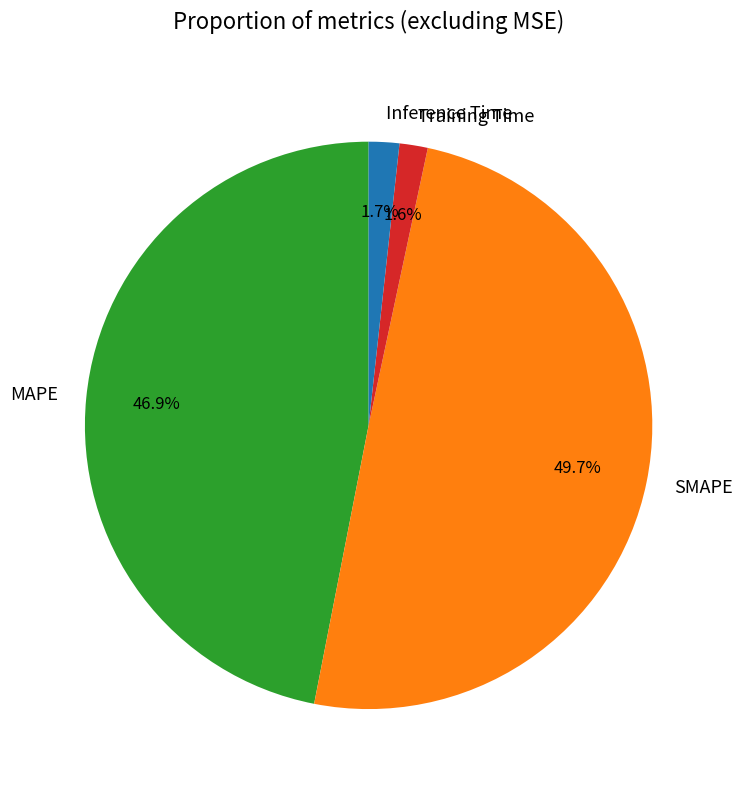

To the nearest percent, what portion does Training Time represent?

2%